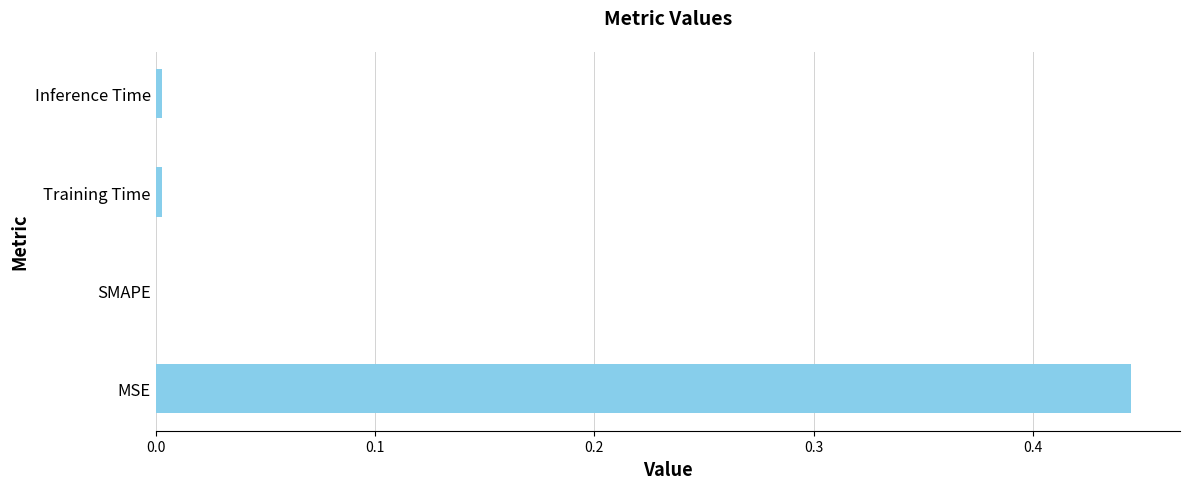

The value at MSE is 0.2. True or false?

False